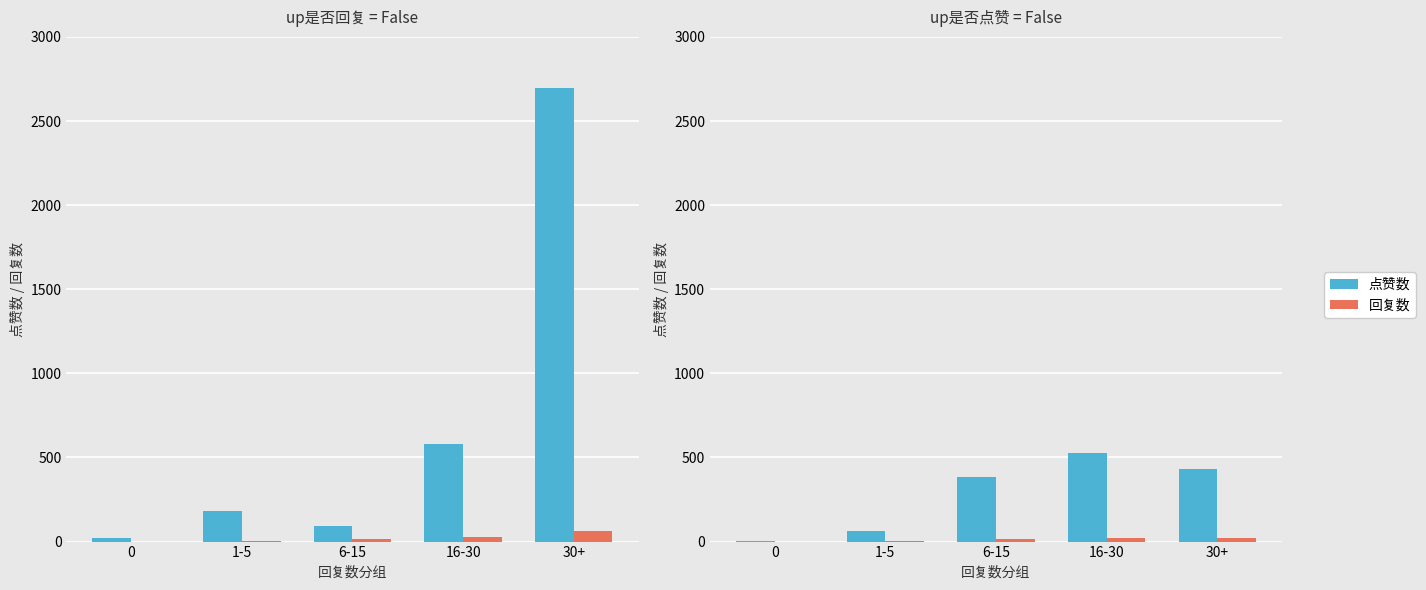

Where does the 点赞数 series first go above 383?

16-30